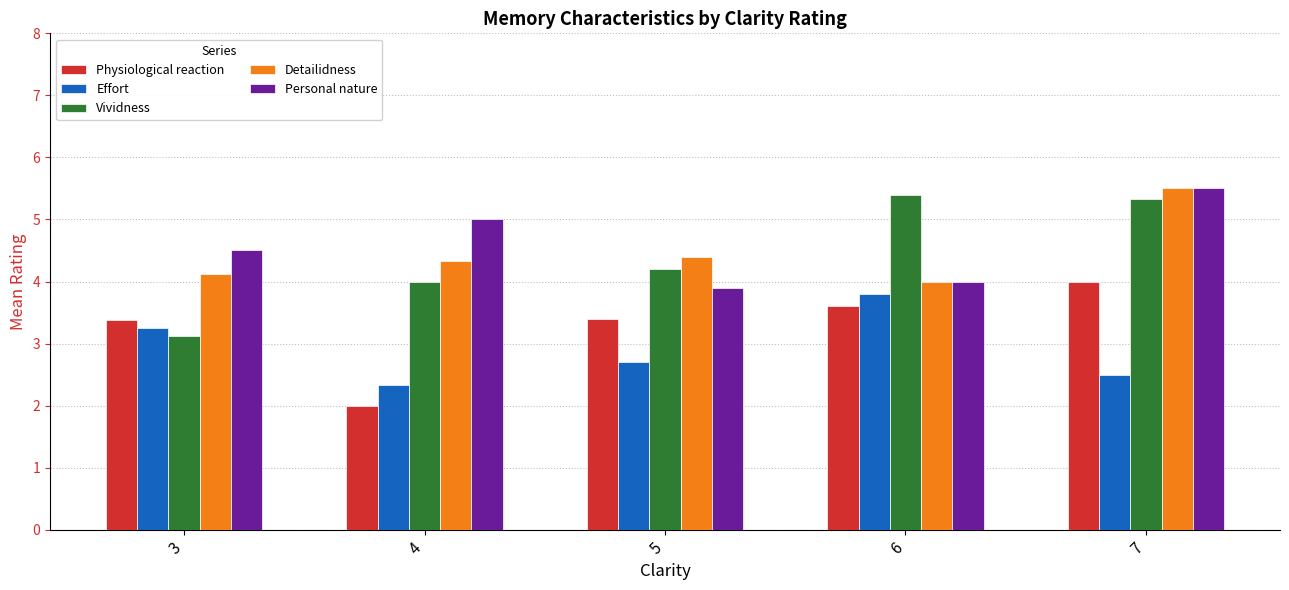

Which series changed the most between 3 and 6?

Vividness